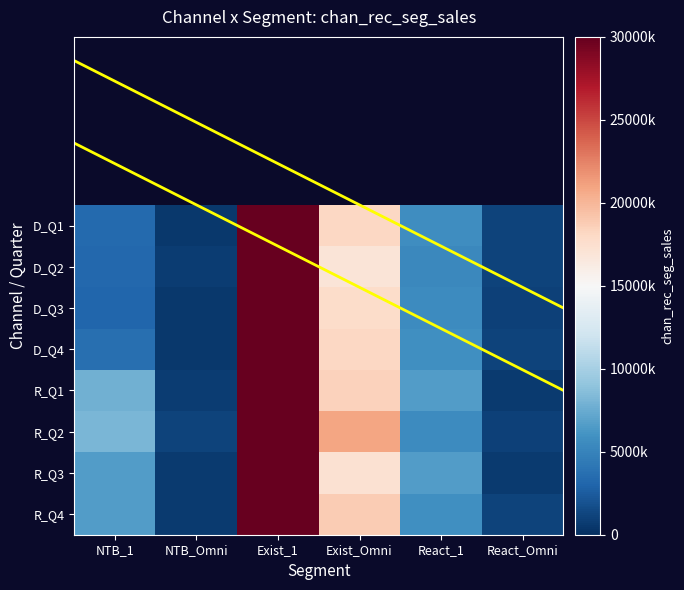

How many values in the R_Q4 series exceed 6644854?

3